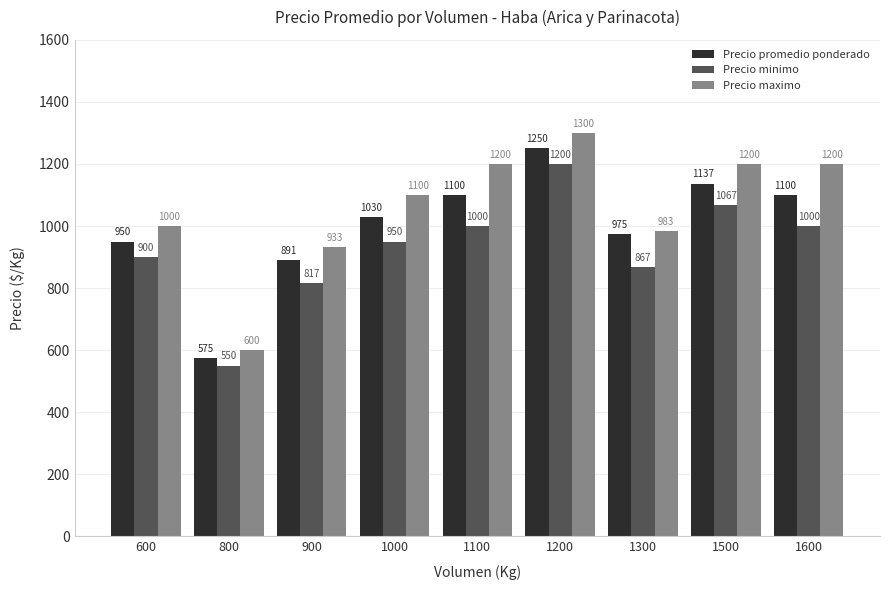

What is the sum of all Precio promedio ponderado values?

9008